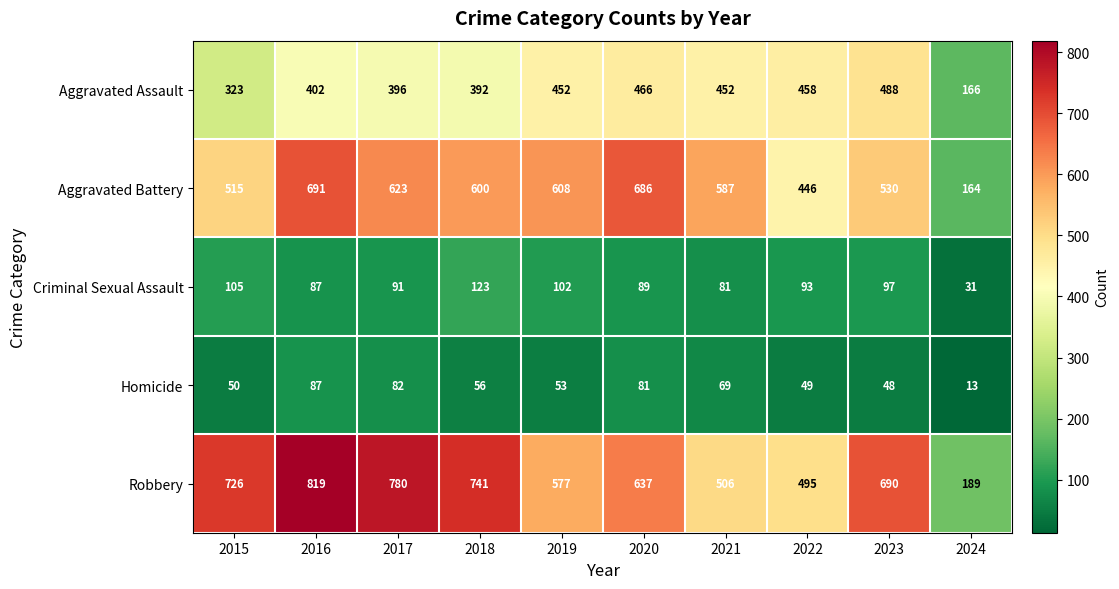

How many data points in Homicide are less than 56?

5